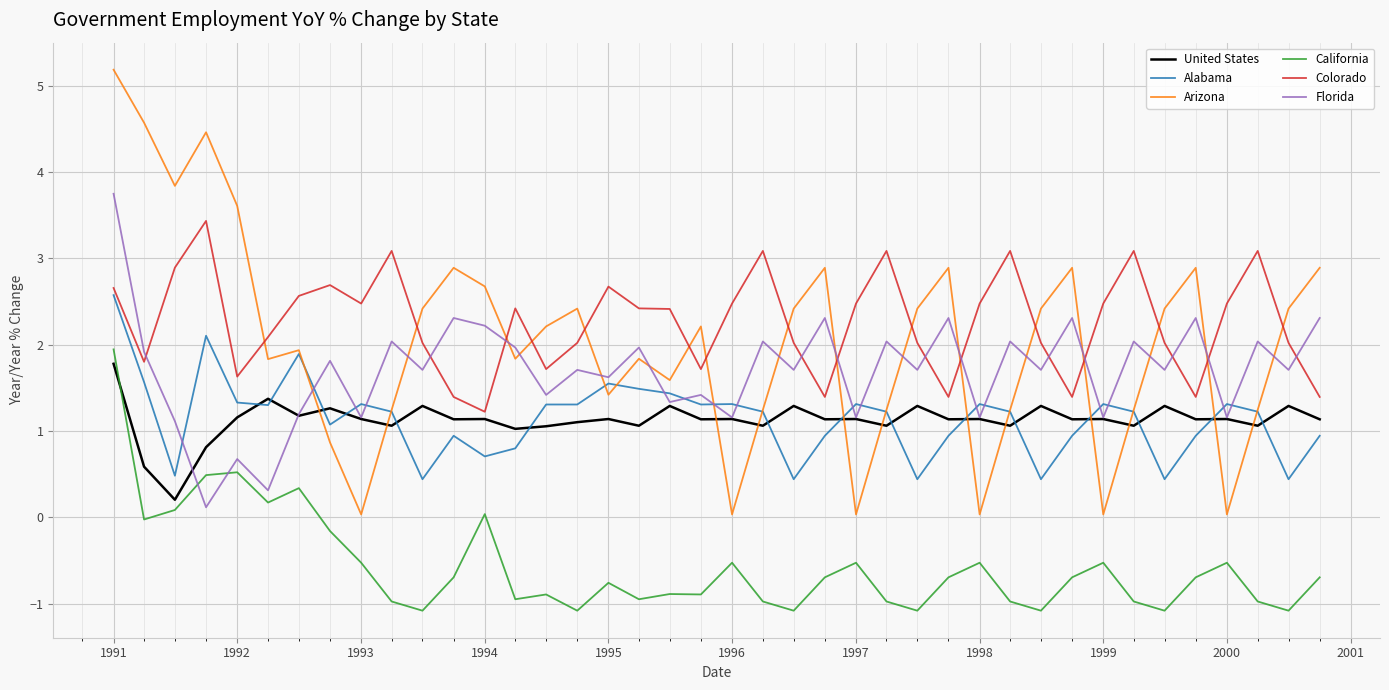

How many times do California and Florida cross each other?

2